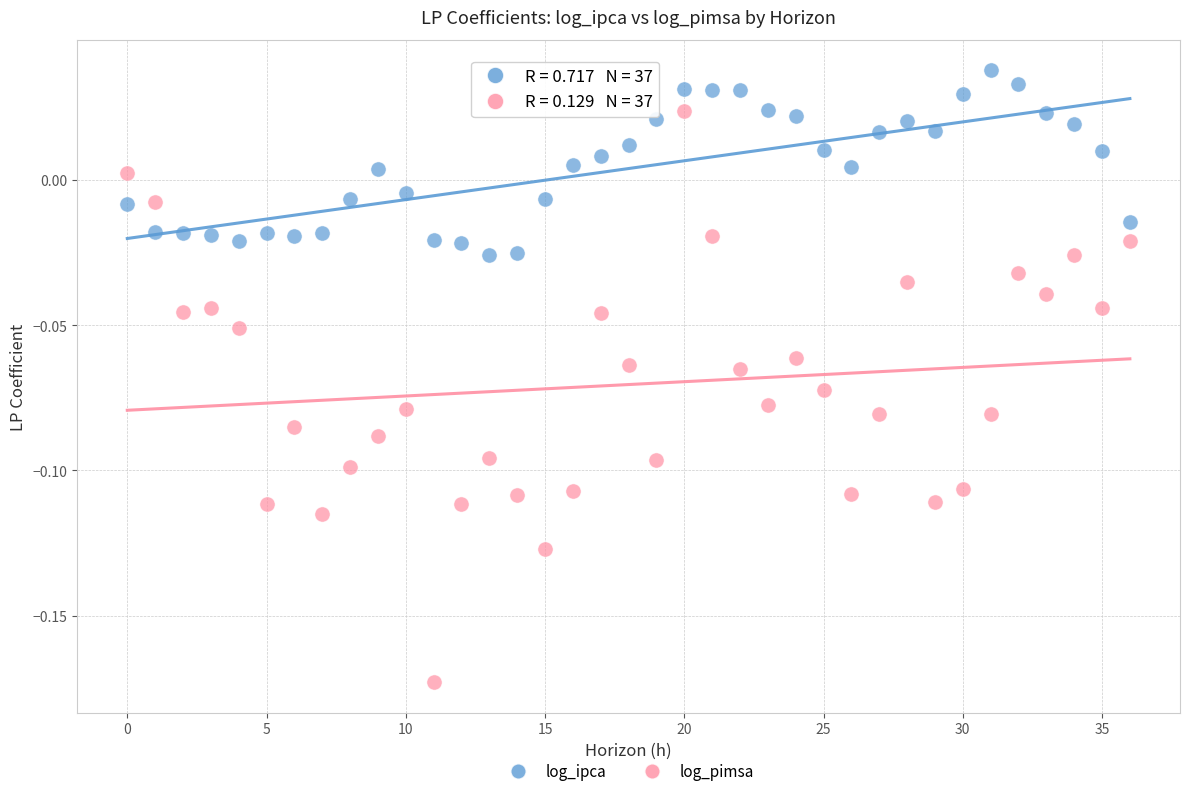

How many points are shown in the scatter plot?

74